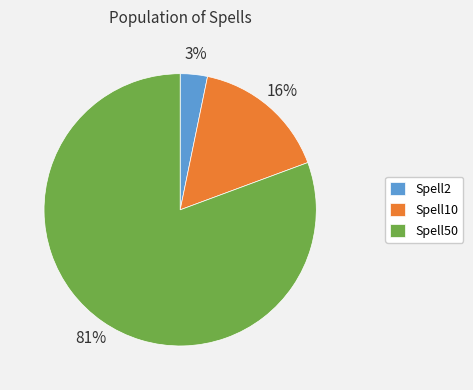

Count the number of slices in the pie.

3